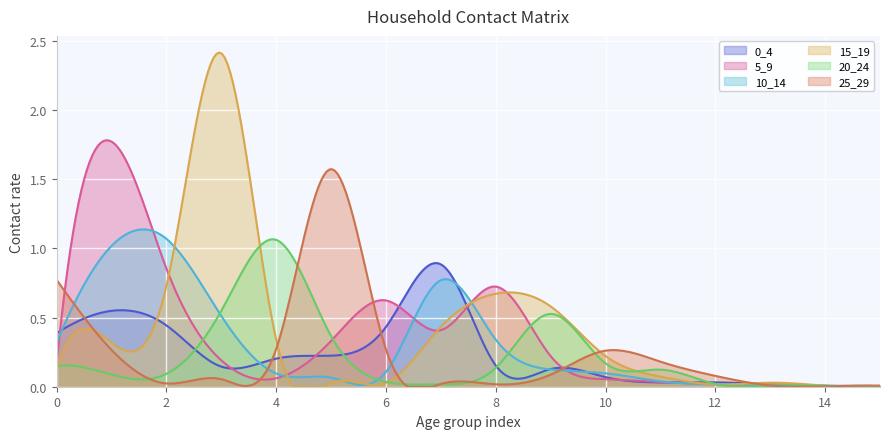

Reading right to left, list all the values displayed in this chart.

0_4: 15=0.0	14=0.0	13=0.0	12=0.0	11=0.0	10=0.1	9=0.1	8=0.2	7=0.9	6=0.4	5=0.2	4=0.2	3=0.1	2=0.4	1=0.5	0=0.4
5_9: 15=0.0	14=0.0	13=0.0	12=0.0	11=0.0	10=0.1	9=0.2	8=0.7	7=0.4	6=0.6	5=0.3	4=0.1	3=0.2	2=0.9	1=1.8	0=0.2
10_14: 15=0.0	14=0.0	13=0.0	12=0.0	11=0.0	10=0.1	9=0.1	8=0.3	7=0.8	6=0.1	5=0.1	4=0.1	3=0.5	2=1.1	1=1.0	0=0.3
15_19: 15=0.0	14=0.0	13=0.0	12=0.0	11=0.1	10=0.2	9=0.6	8=0.7	7=0.4	6=0.0	5=0.0	4=0.3	3=2.4	2=0.7	1=0.3	0=0.1
20_24: 15=0.0	14=0.0	13=0.0	12=0.0	11=0.1	10=0.2	9=0.5	8=0.1	7=0.0	6=0.0	5=0.4	4=1.1	3=0.5	2=0.1	1=0.1	0=0.1
25_29: 15=0.0	14=0.0	13=0.0	12=0.1	11=0.2	10=0.3	9=0.1	8=0.0	7=0.0	6=0.3	5=1.6	4=0.3	3=0.1	2=0.0	1=0.3	0=0.8